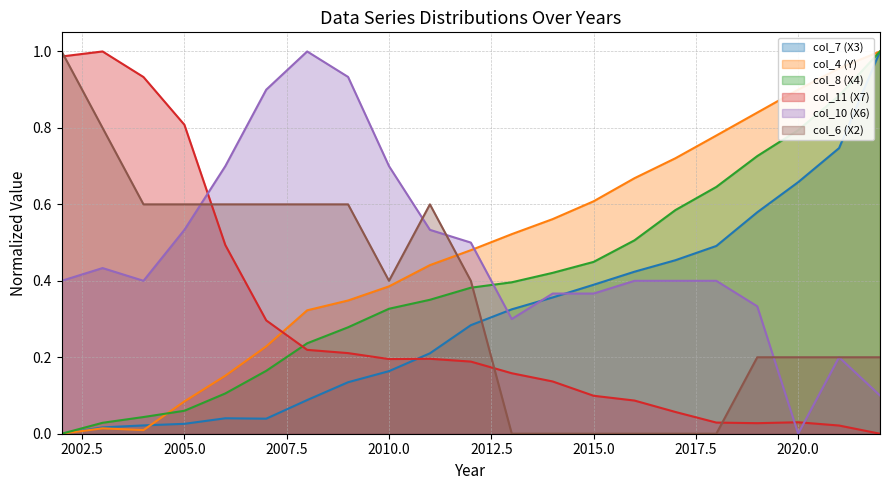

How many times do col_10 (X6) and col_6 (X2) cross each other?

6